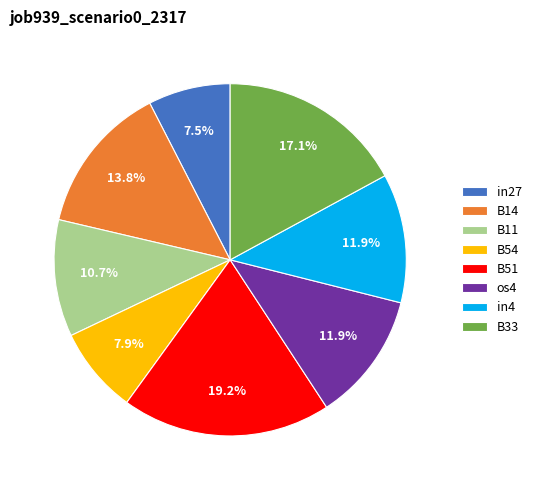

Is there a majority slice in this chart?

No